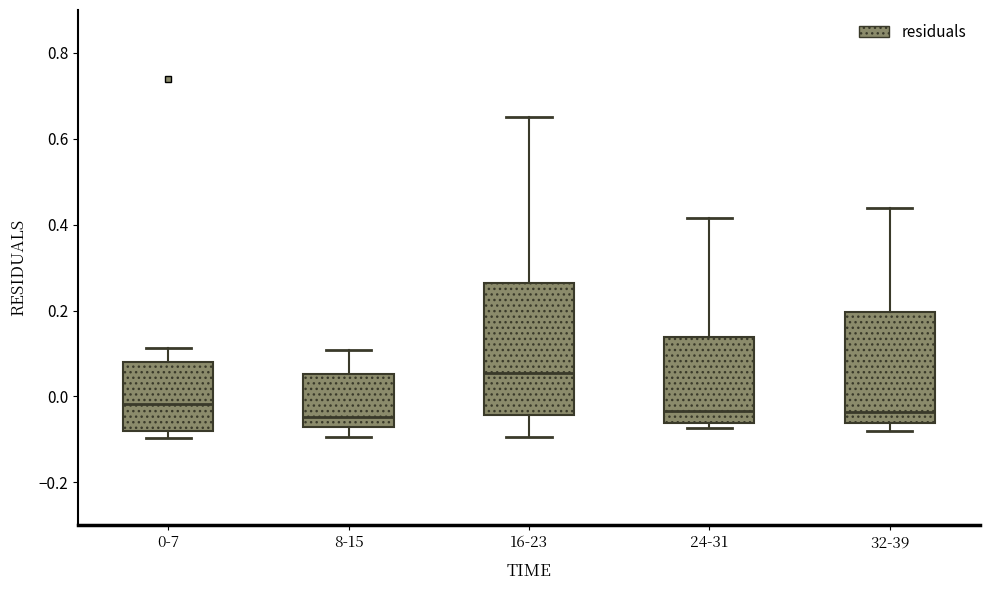

Which box has the highest median line?

16-23